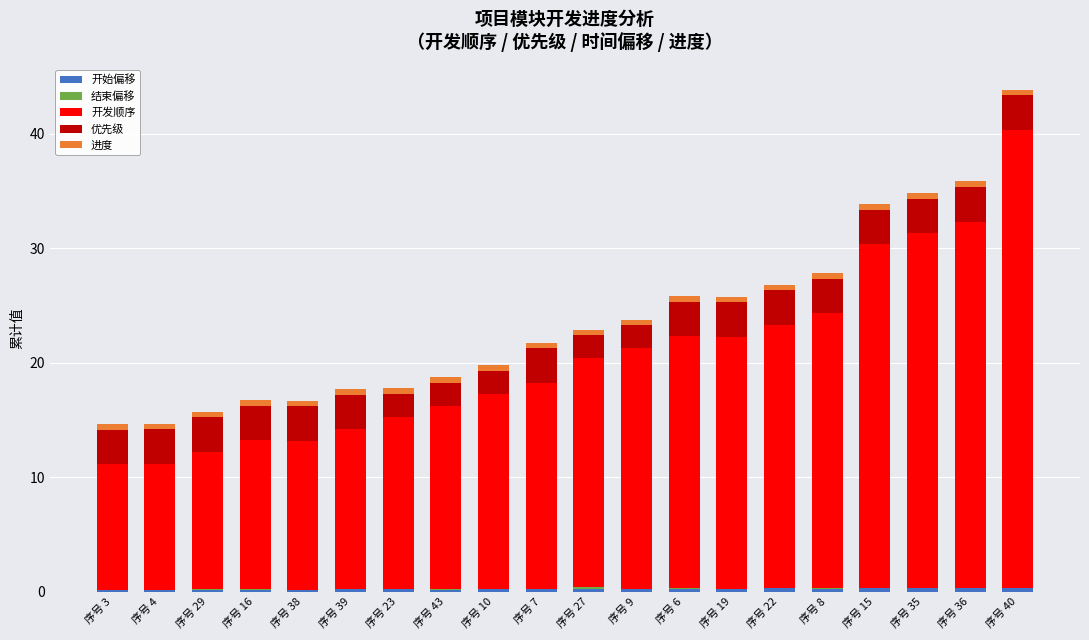

At which category is the sum across all series the highest?

序号 40